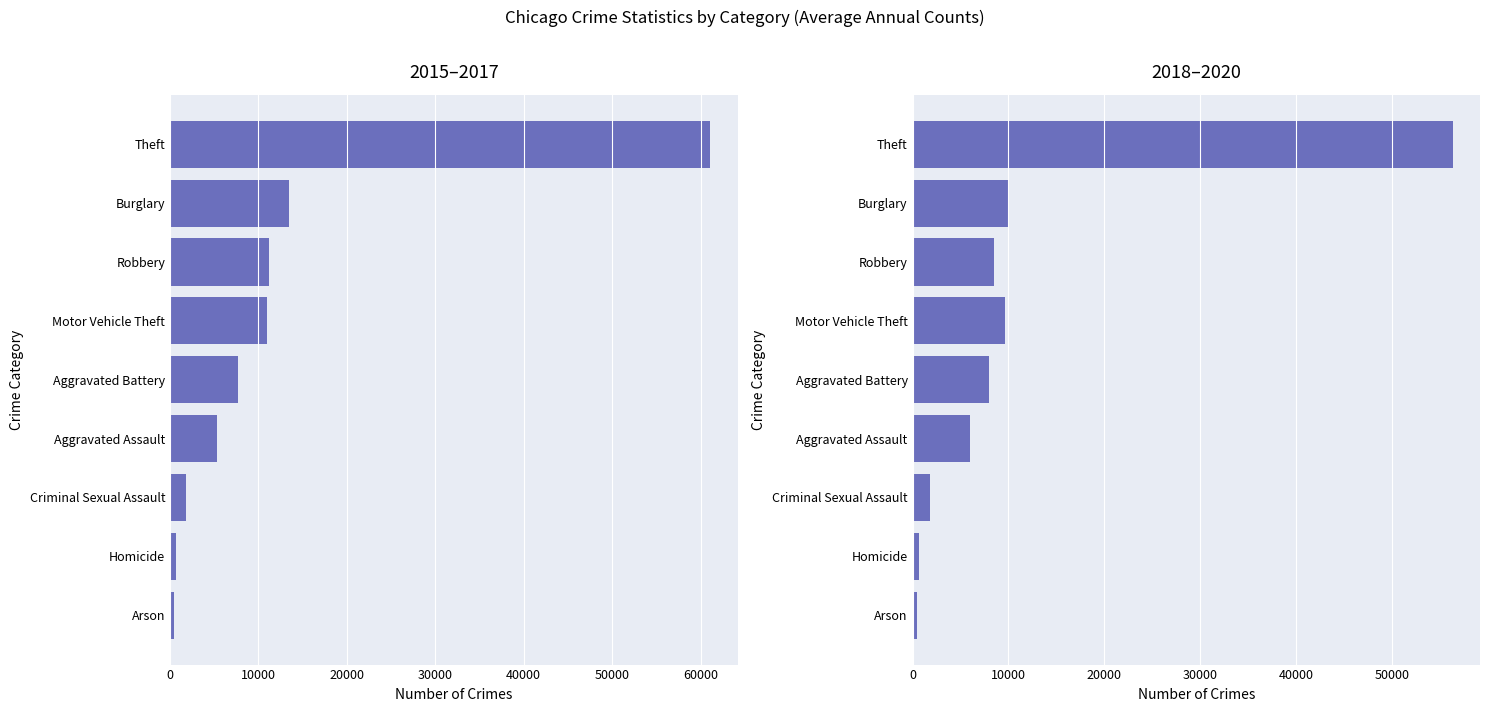

Rank the series by their maximum value, from lowest to highest.

2018–2020, 2015–2017